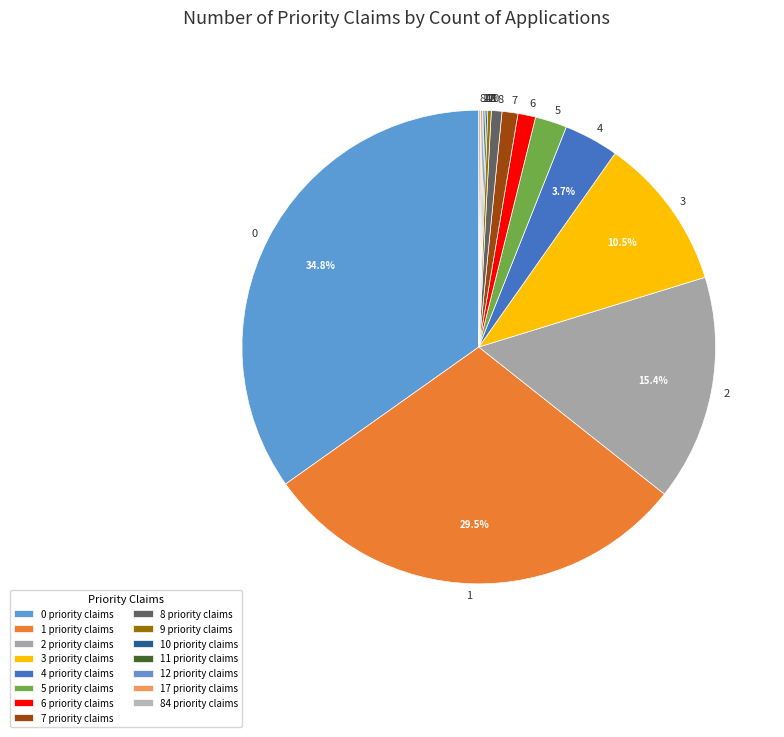

Does 3 account for over 50% of the chart?

No